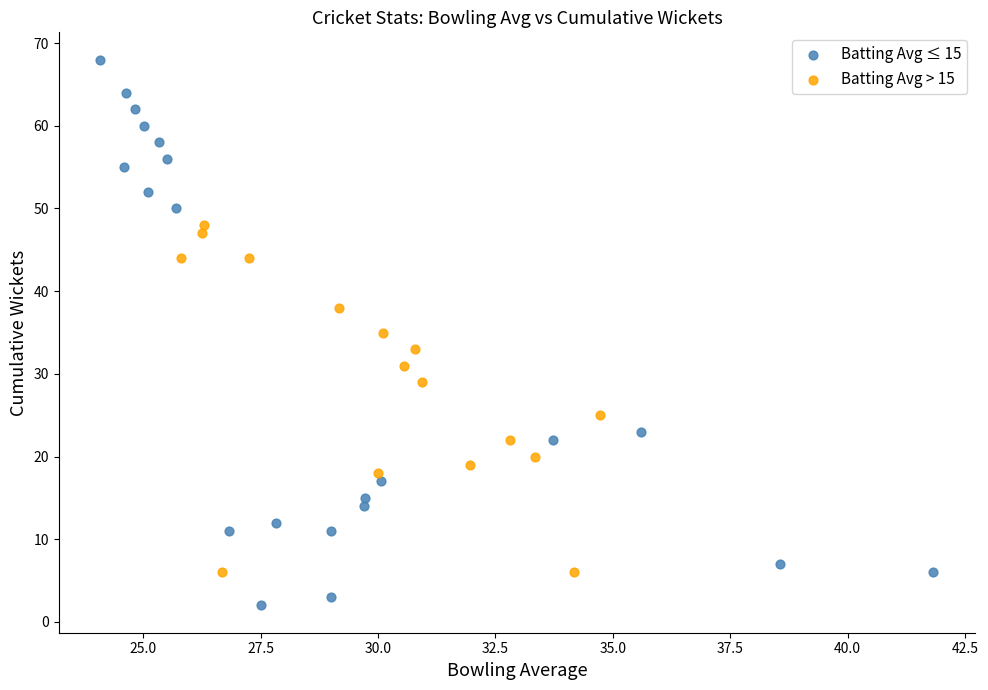

Which series reaches the maximum Y coordinate?

Batting Avg ≤ 15